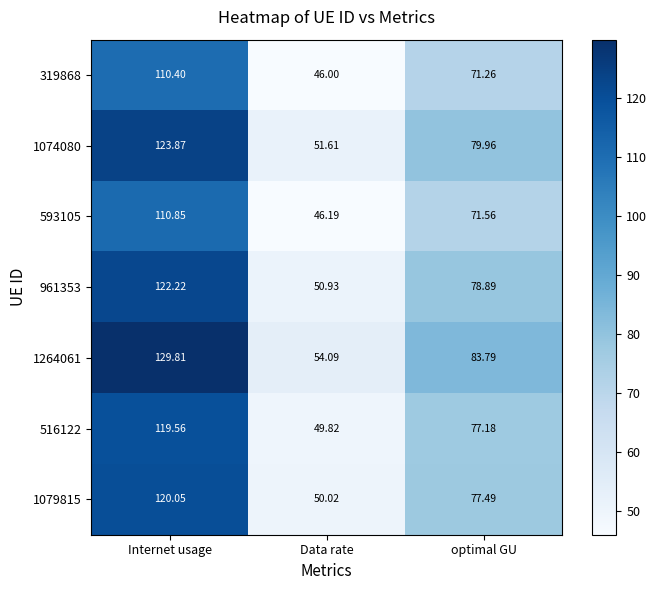

Which series has the largest total across all categories?

1264061